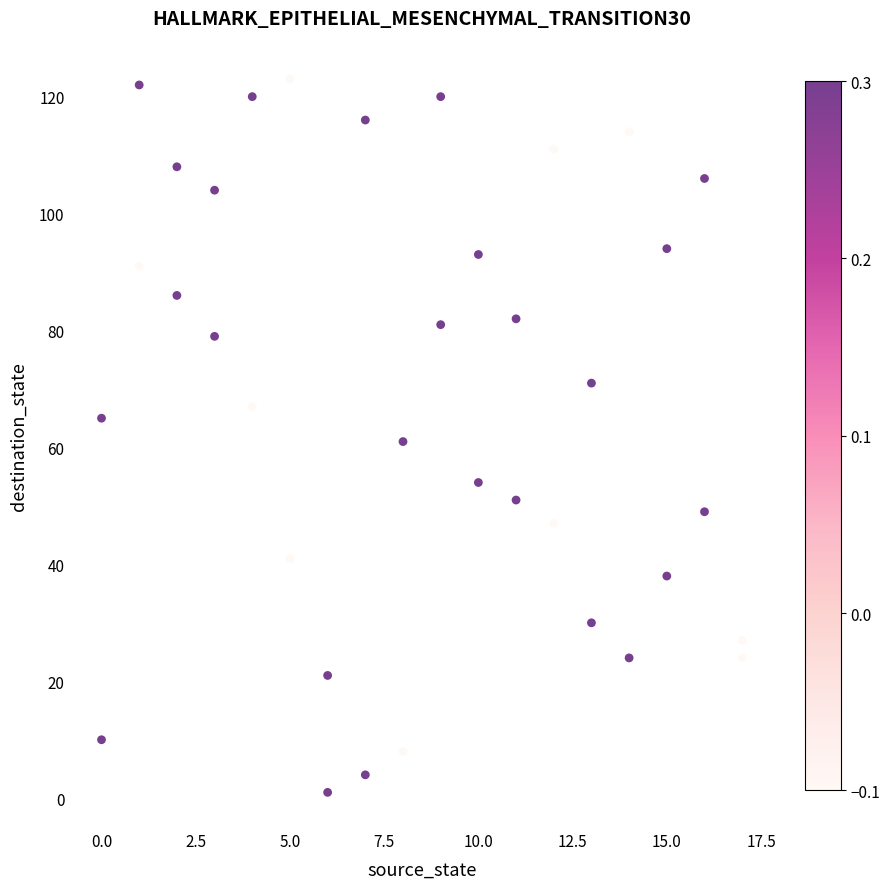

What is the range of Y values (max minus min)?

122